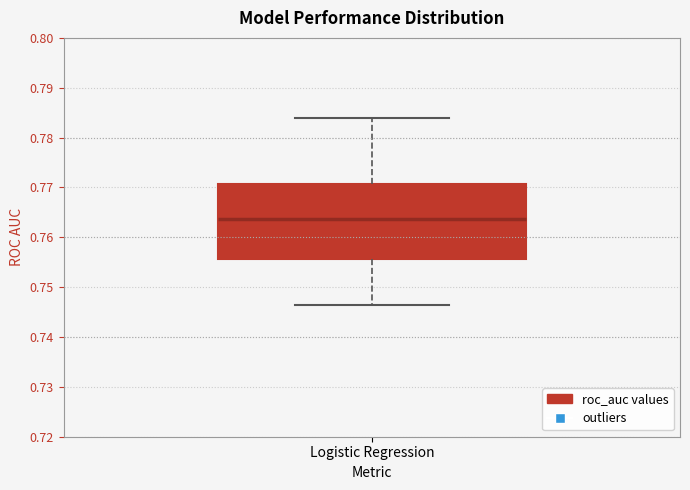

Where is the lower edge of the box for Logistic Regression on the y-axis? The values are not printed on the chart, so give them approximately, as read against the axis.

0.756